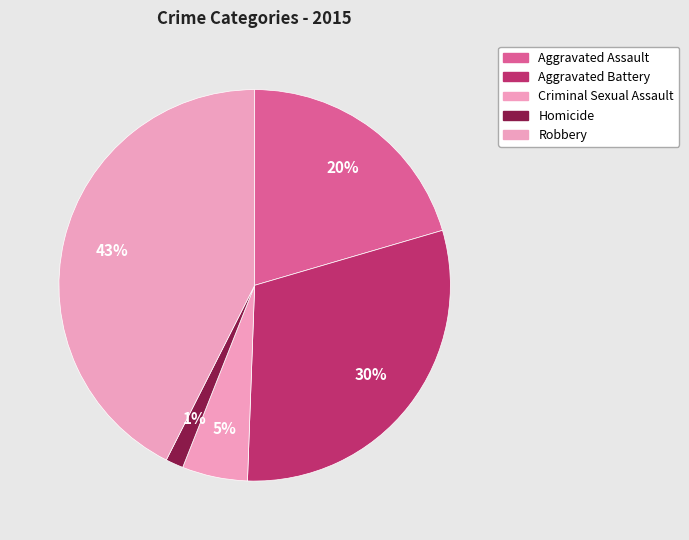

Is it true that Criminal Sexual Assault is 5% of the pie?

True